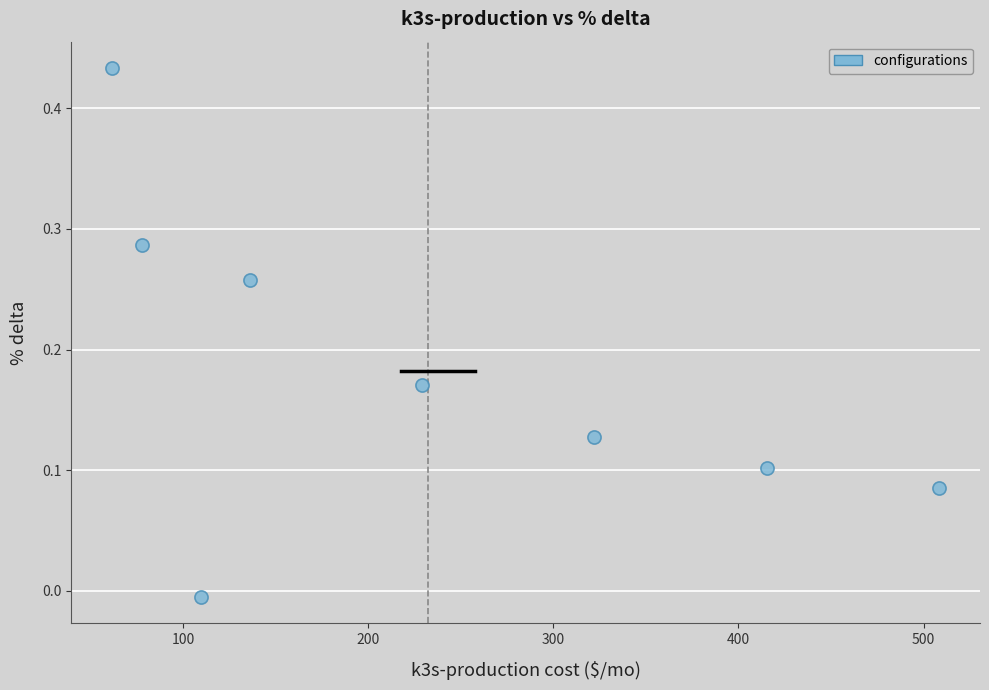

What is the range of X values (max minus min)?

446.4